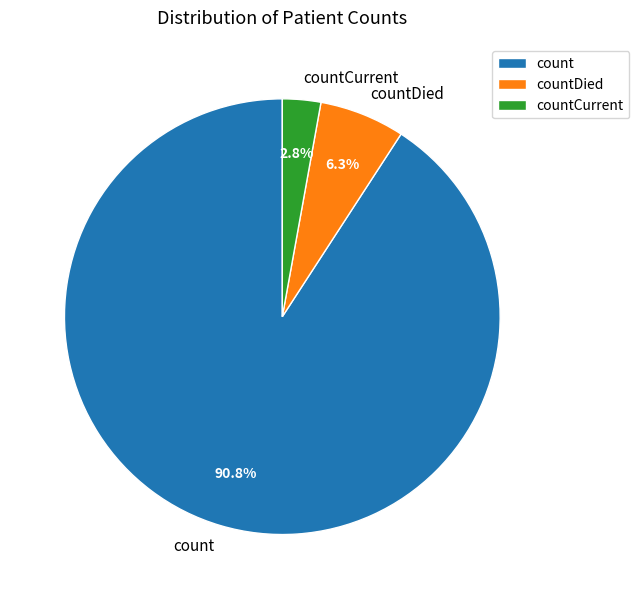

To the nearest percent, what percentage of the pie is countDied?

6%